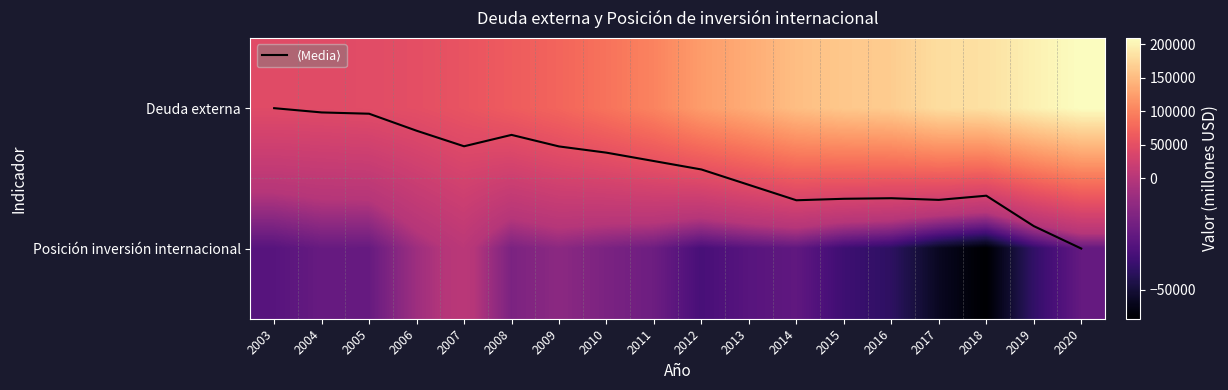

Is it true that ⟨Media⟩ equals 0.3 at 2007?

True